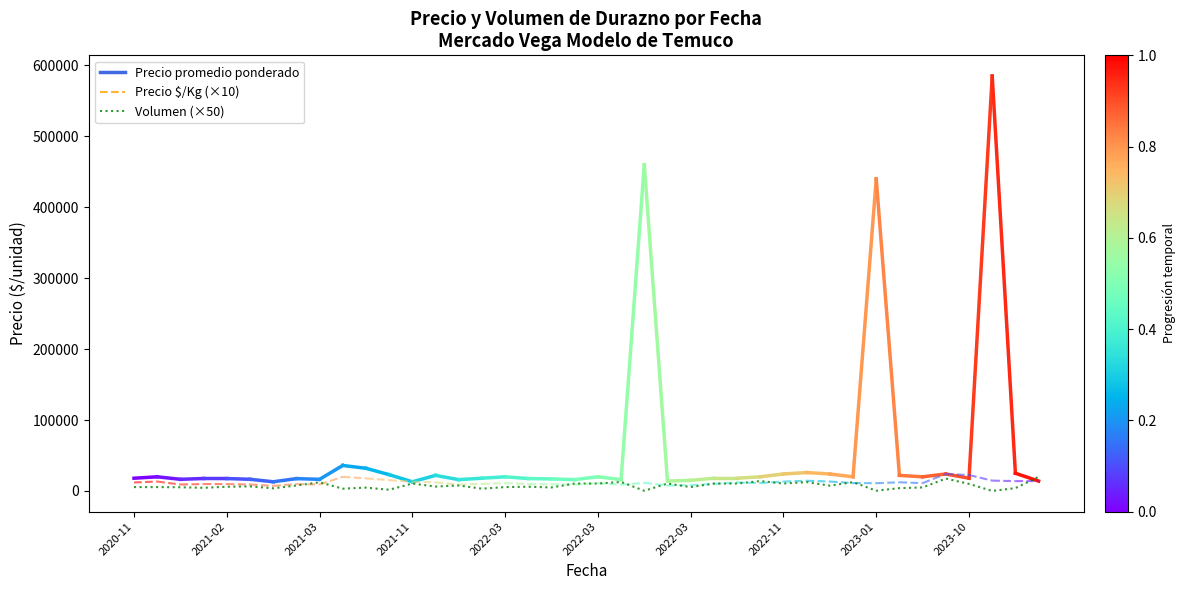

What is the greatest value displayed?

20000